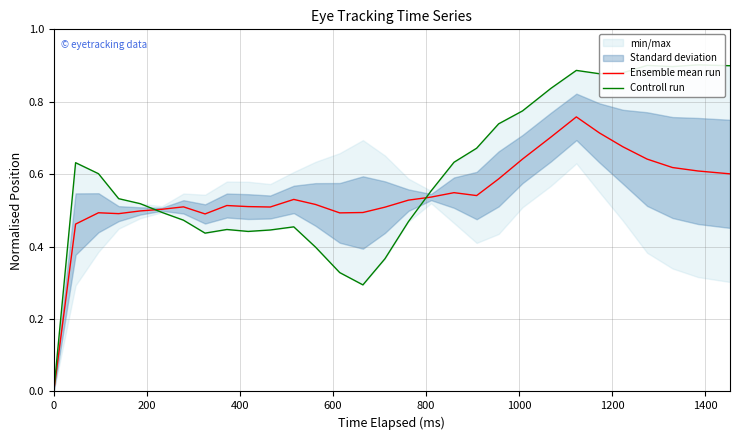

Count the Ensemble mean run values in the range 0 to 1.

30